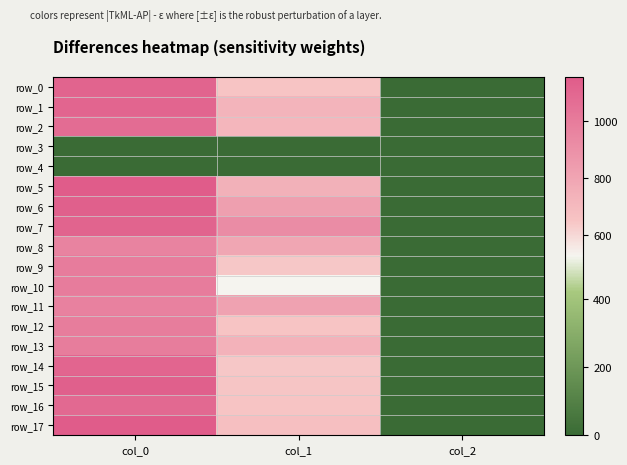

Rank the categories by row_17 value from lowest to highest.

col_2, col_1, col_0